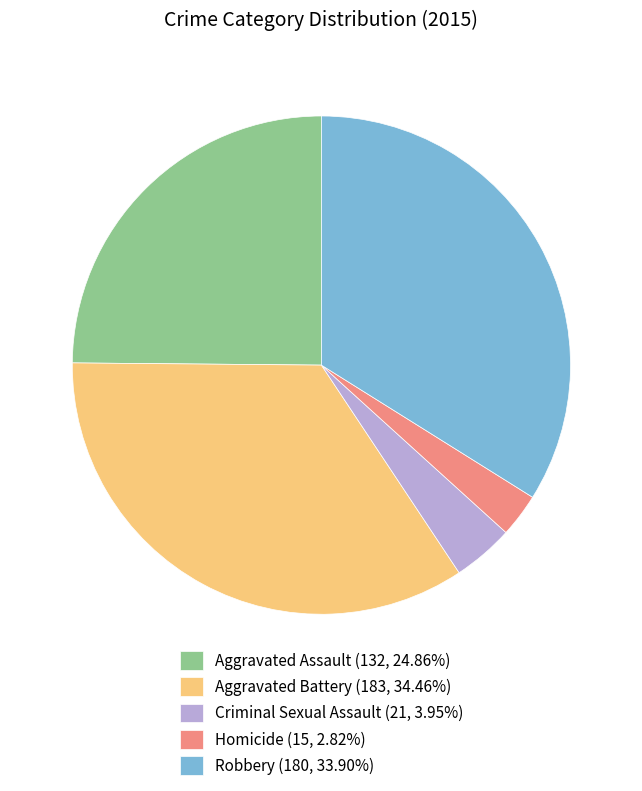

Does Criminal Sexual Assault (21, 3.95%) account for over 50% of the chart?

No